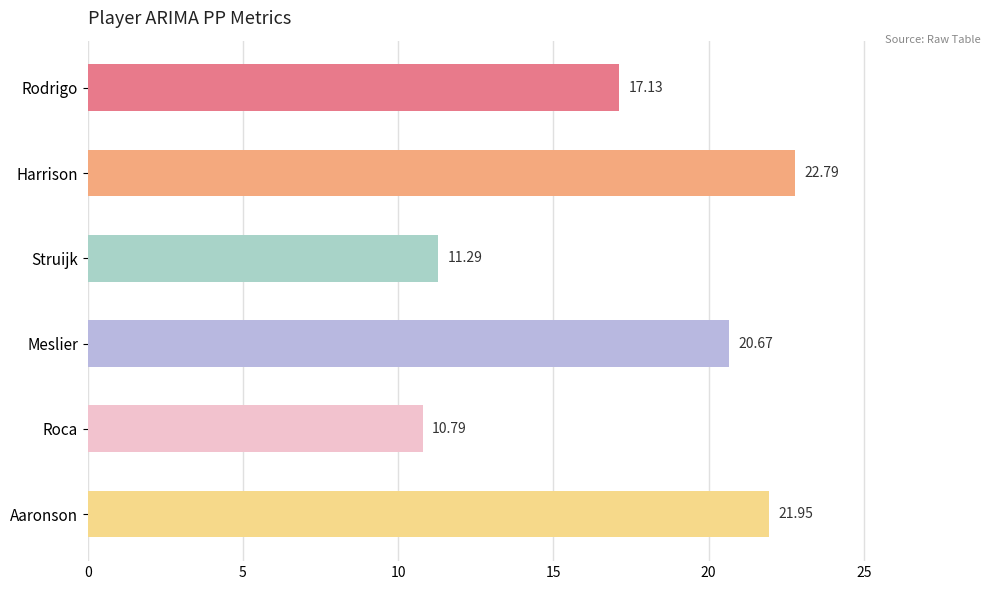

Which label corresponds to the smallest value in the chart?

Roca